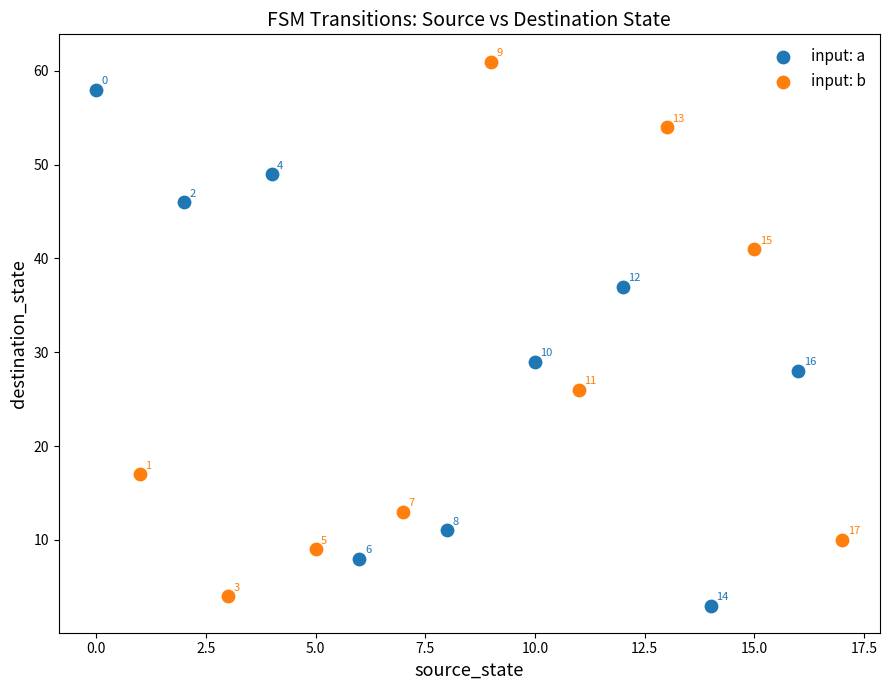

Which series has the largest Y range (max minus min)?

input: b